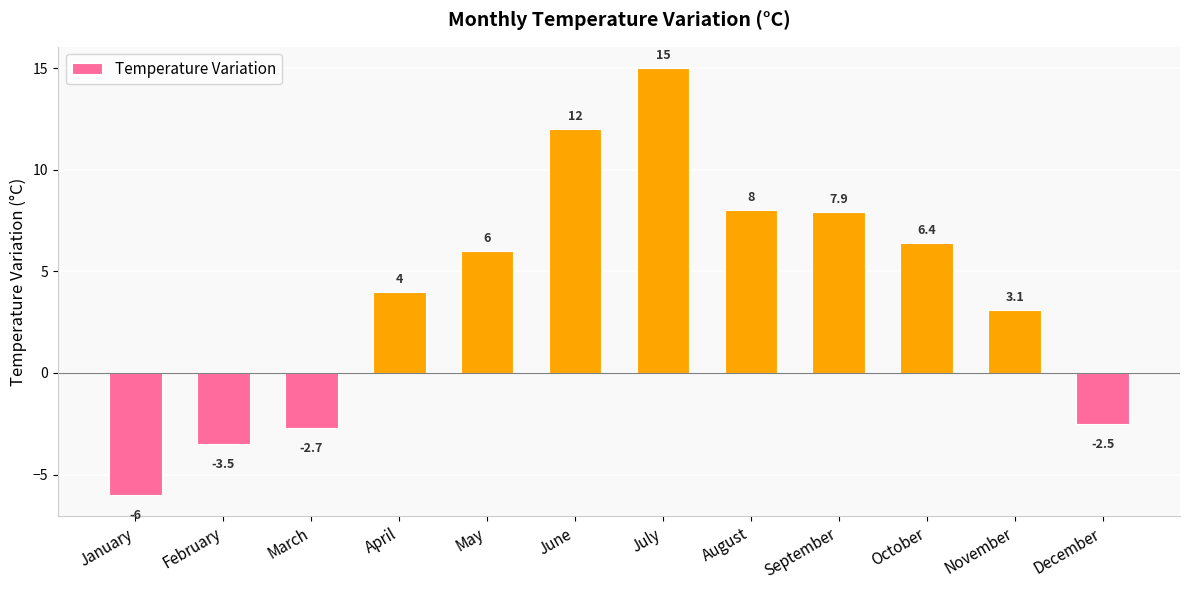

List the labels in order of value, largest first.

July, June, August, September, October, May, April, November, December, March, February, January